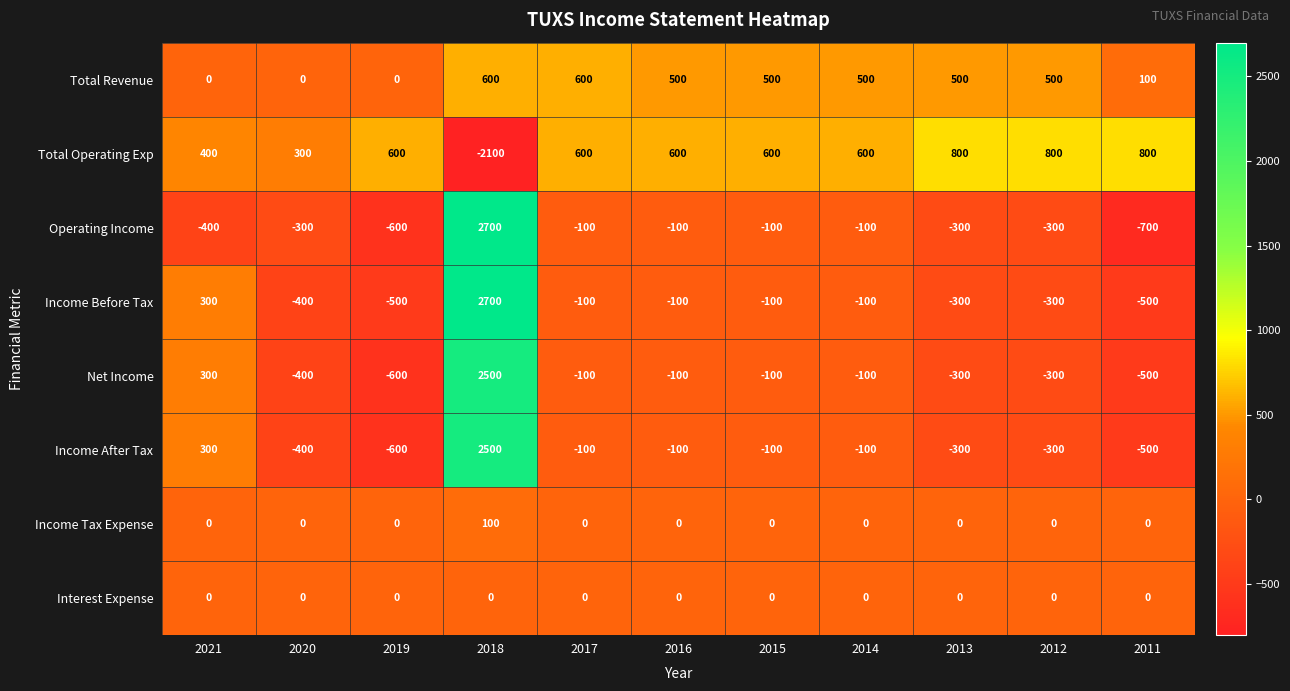

What is the minimum value for Net Income?

-600